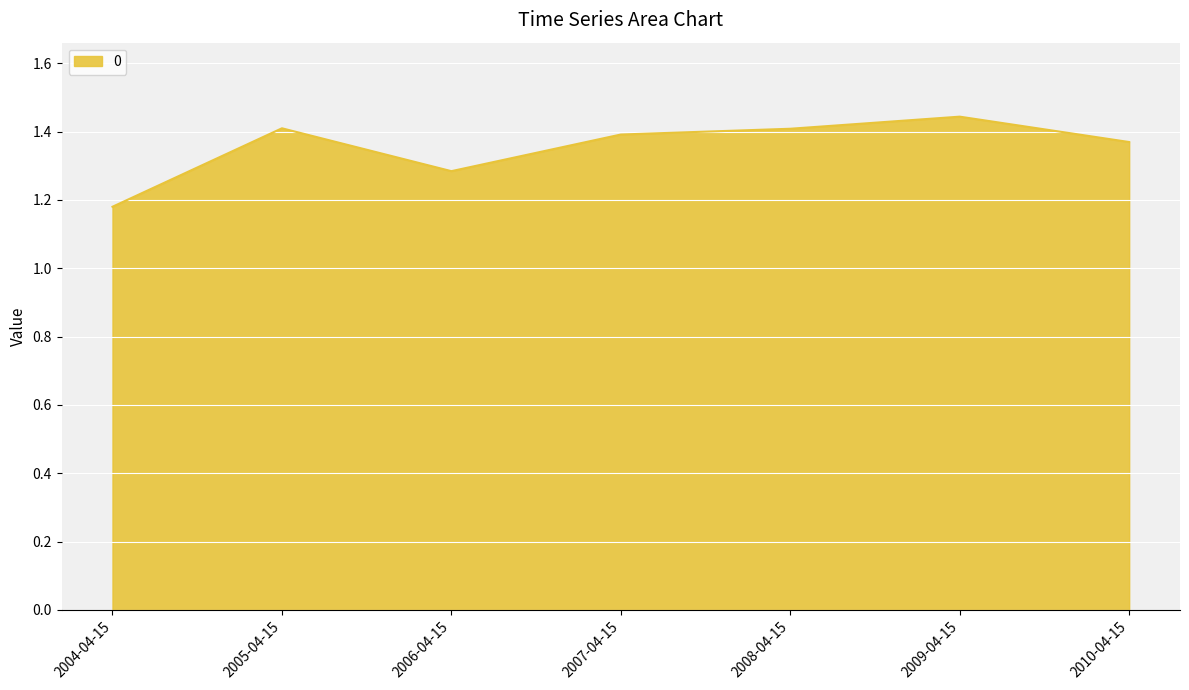

Which category has the highest value across all series?

2009-04-15